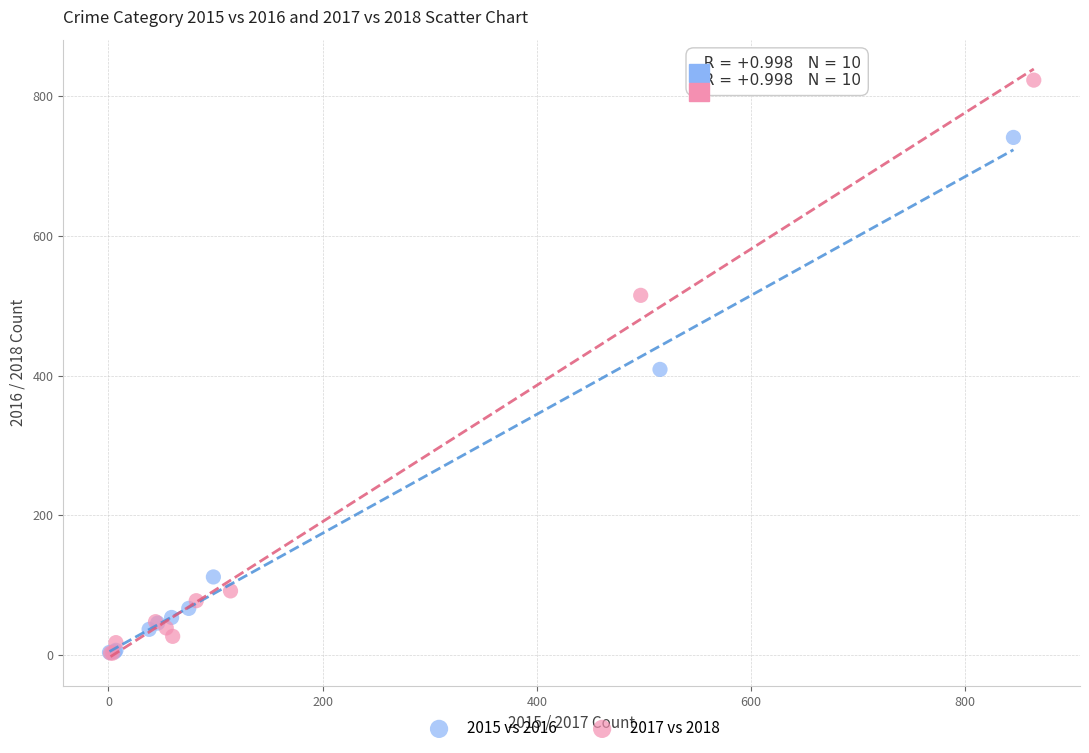

Which series reaches the maximum Y coordinate?

2017 vs 2018